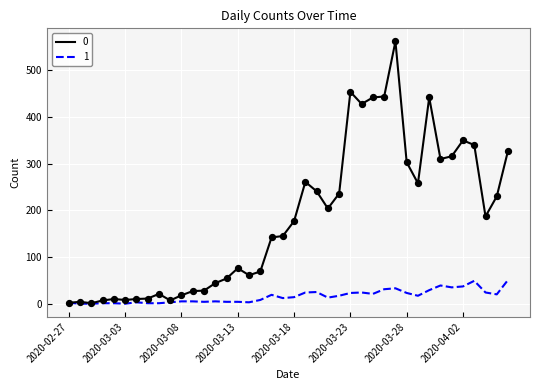

Rank the series by their maximum value, from highest to lowest.

0, 1